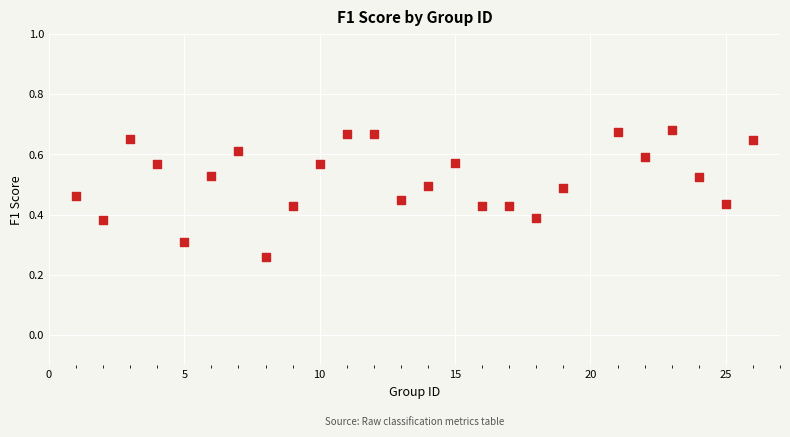

What is the range of X values (max minus min)?

25.0